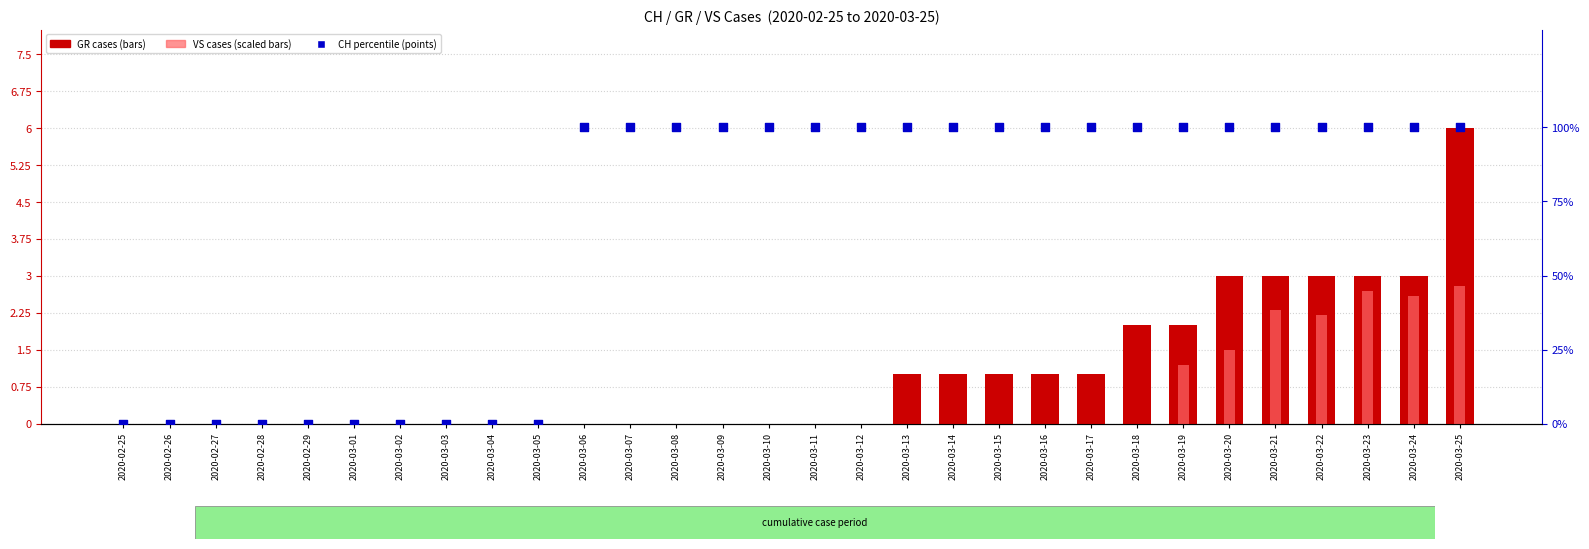

Which series reaches the maximum Y coordinate?

CH percentile